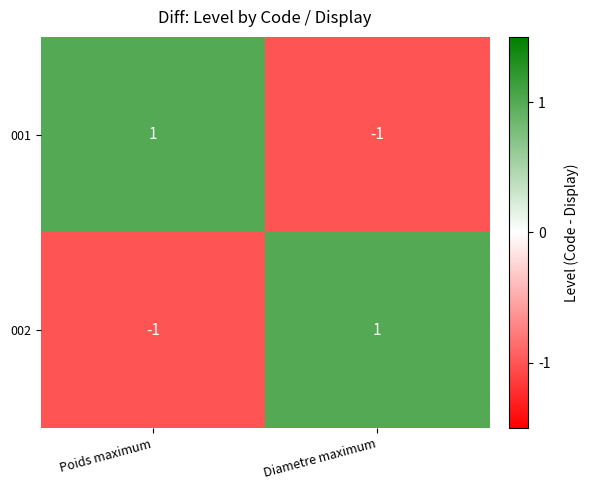

At which label does 002 reach its minimum?

Poids maximum